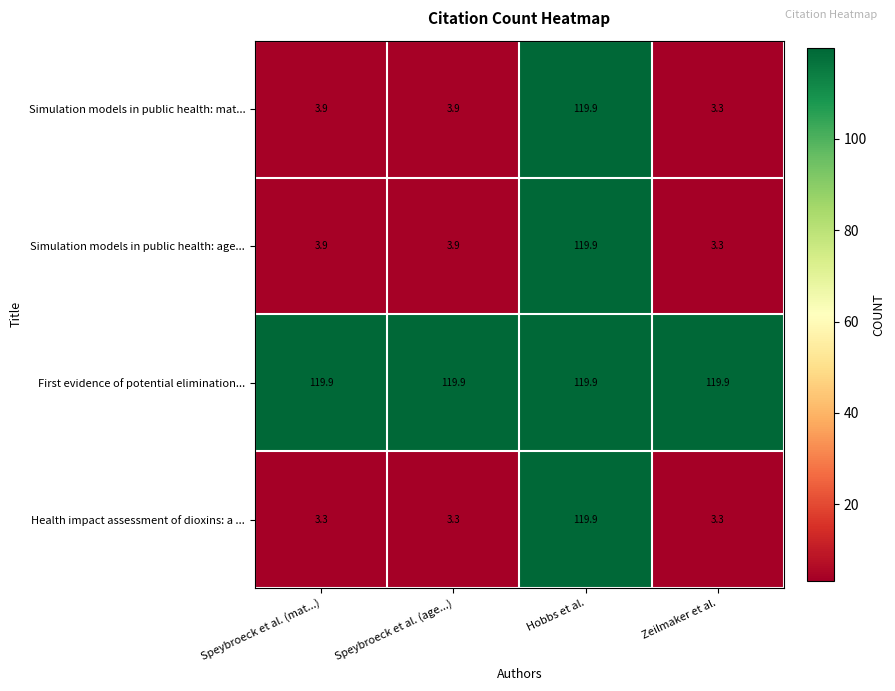

What is the difference between the highest and lowest values at Speybroeck et al. (age...)?

116.6